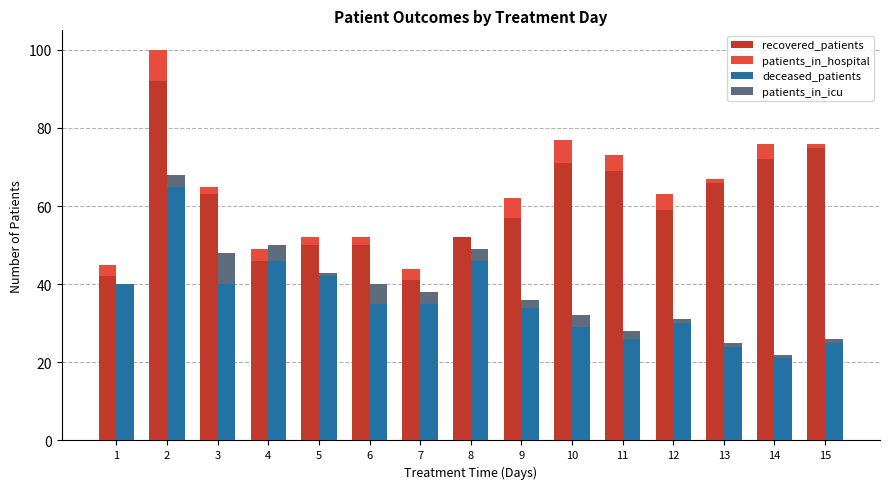

What is the difference between the second highest and minimum values in the patients_in_icu series?

5